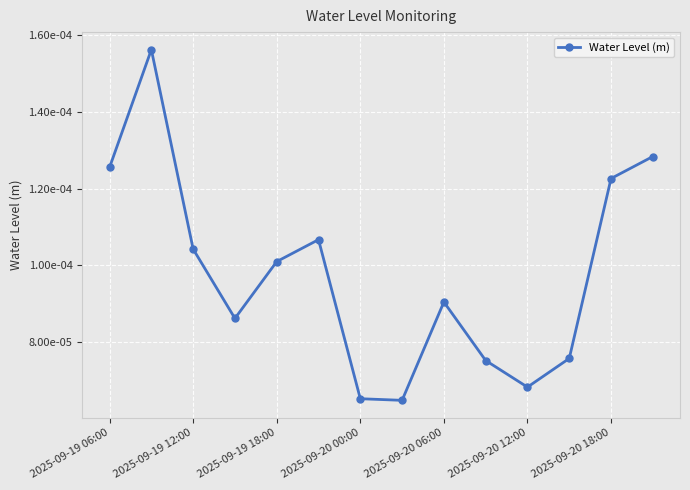

Does the chart have visible grid lines?

Yes